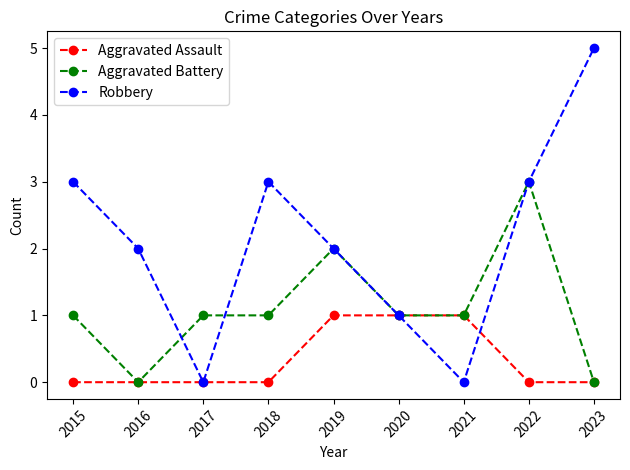

Does the chart have visible grid lines?

No